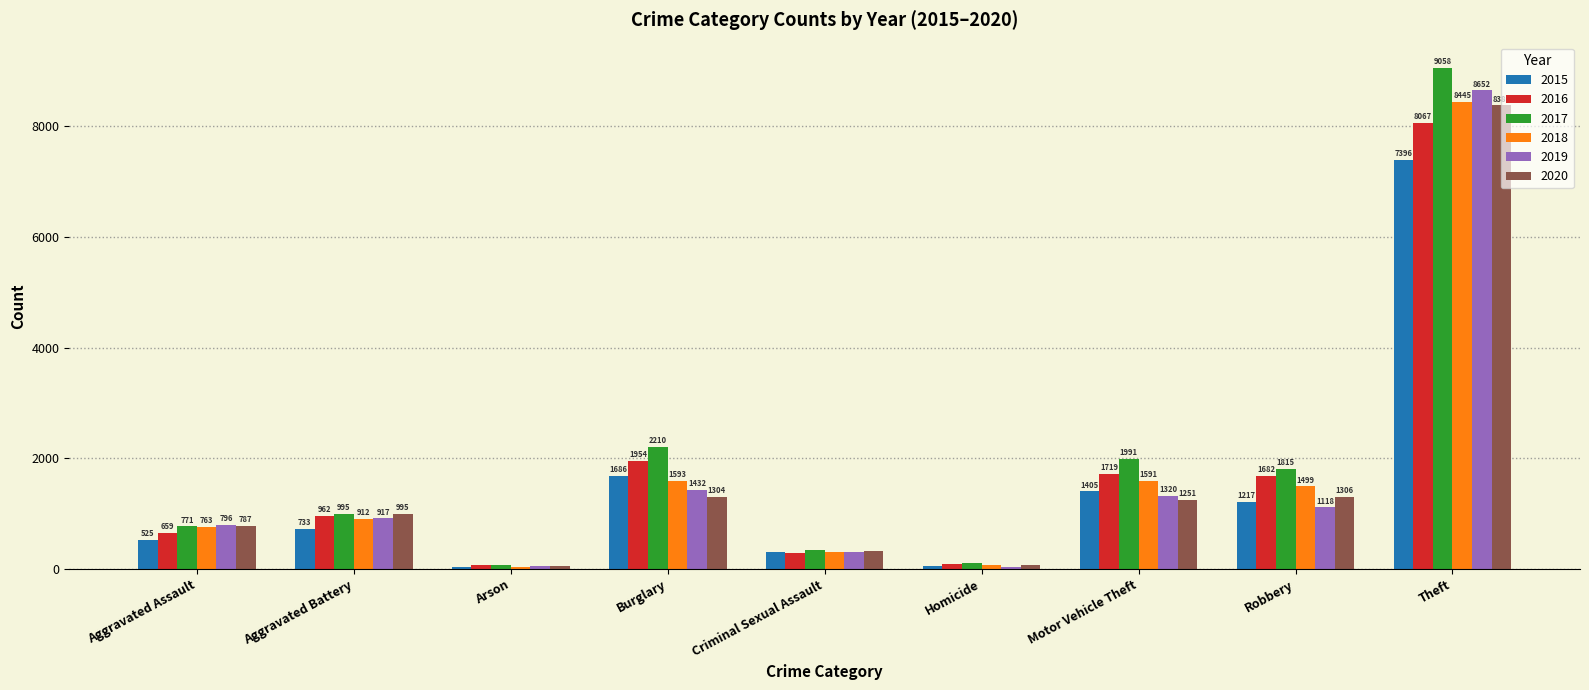

How many groups of bars are there?

9